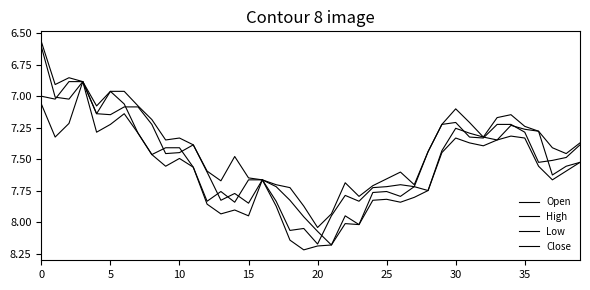

True or false: Open has more than 2 interior local peaks.

True